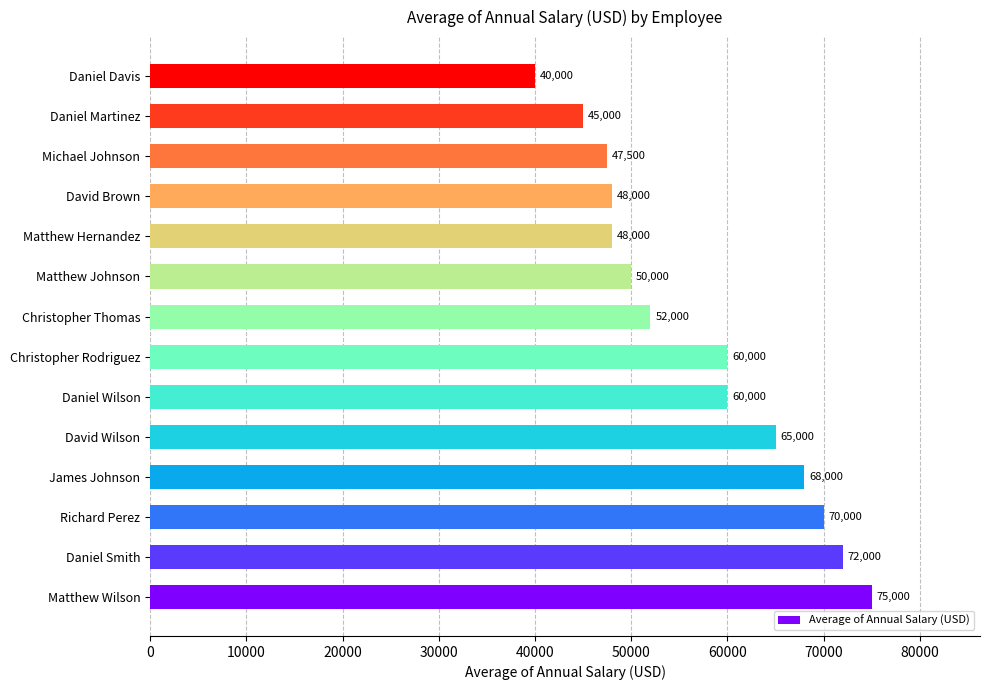

The value at Daniel Martinez is 45000. True or false?

True